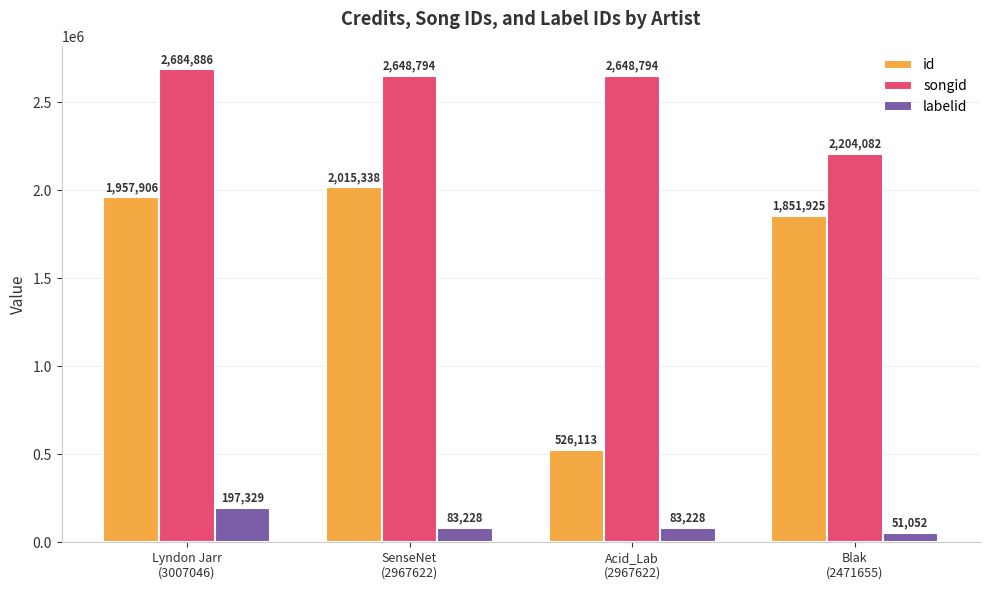

What value does the labelid series have at Blak
(2471655), to the nearest 10?

51050